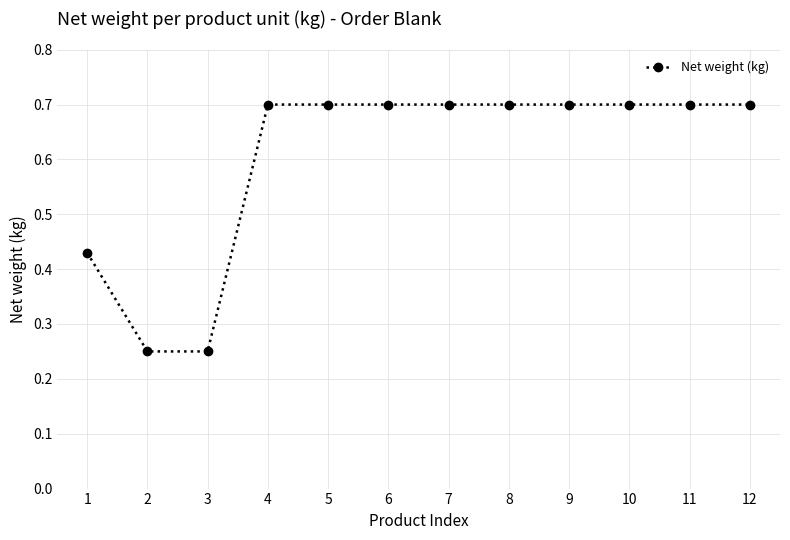

What is the value of the 10th point from the left?

0.7